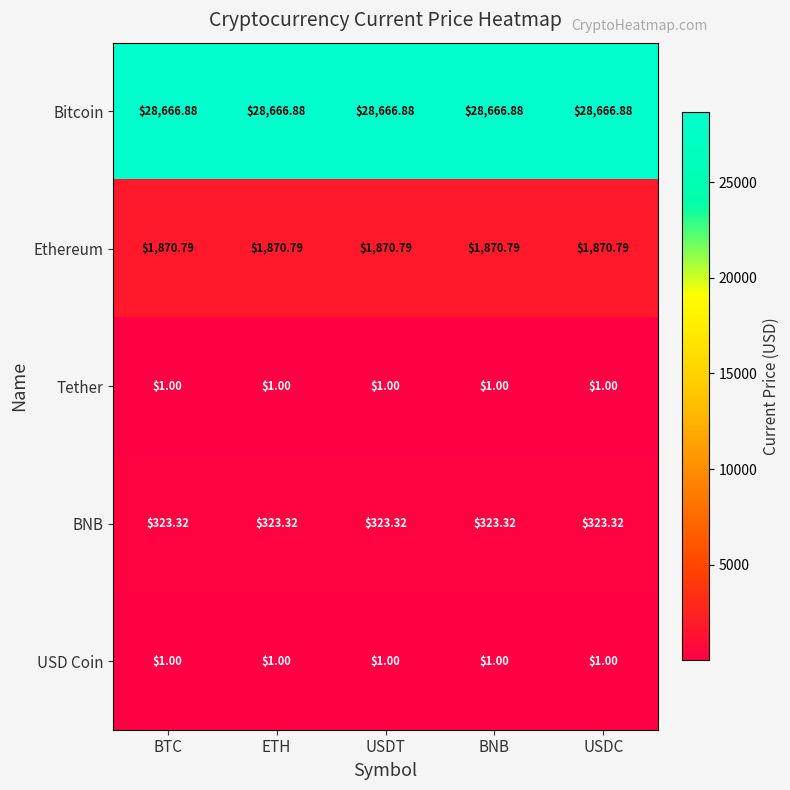

At how many categories does at least one series exceed 18350?

5